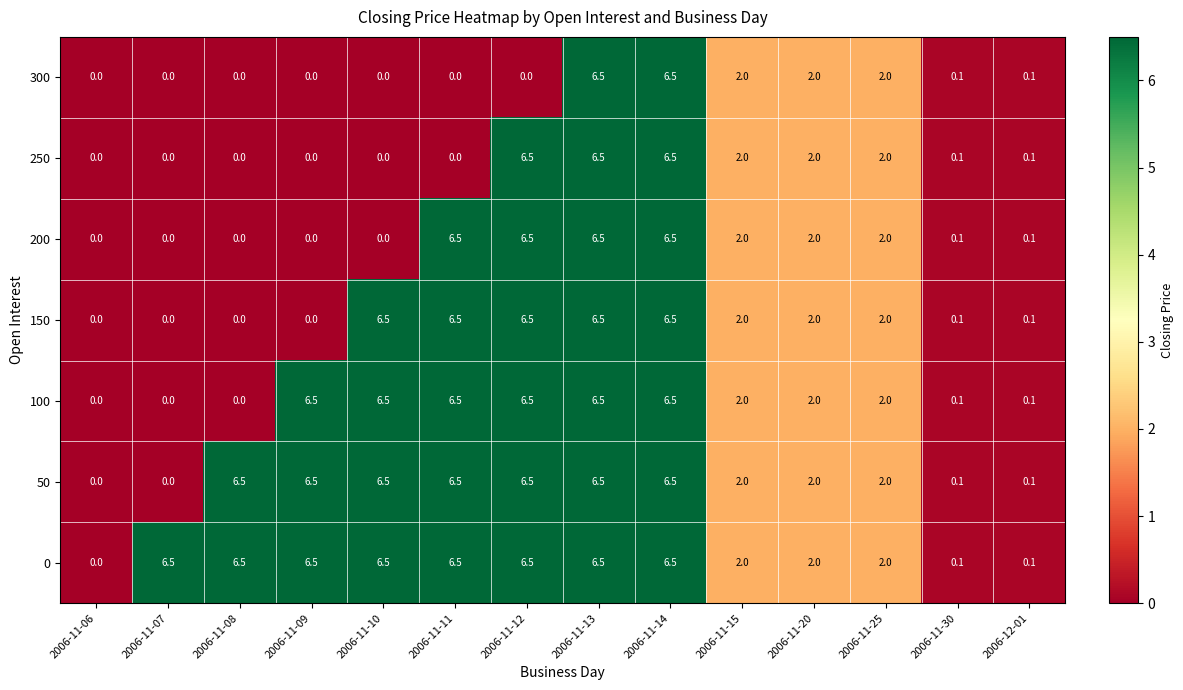

How many values in the 150 series are below 2?

6